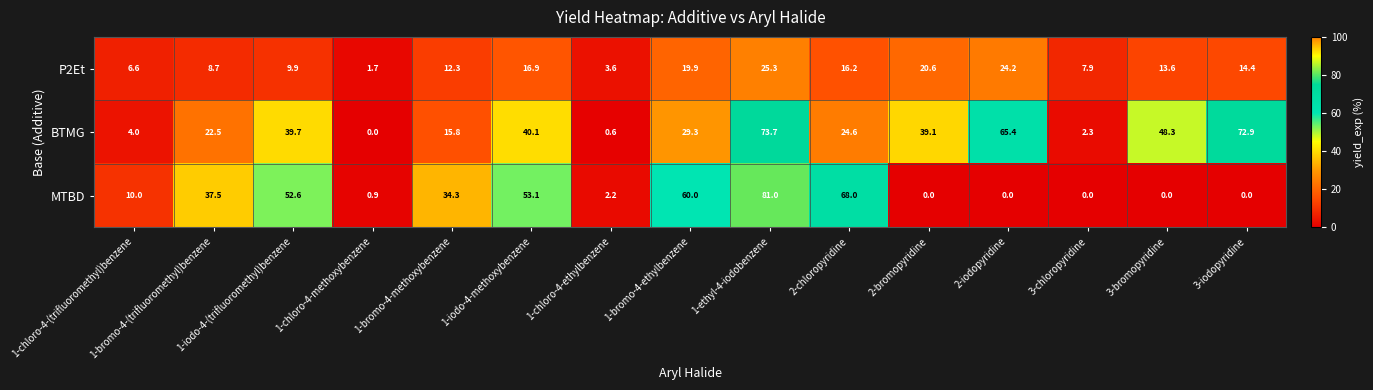

Between 1-chloro-4-methoxybenzene and 1-iodo-4-methoxybenzene, which series saw the biggest shift?

MTBD